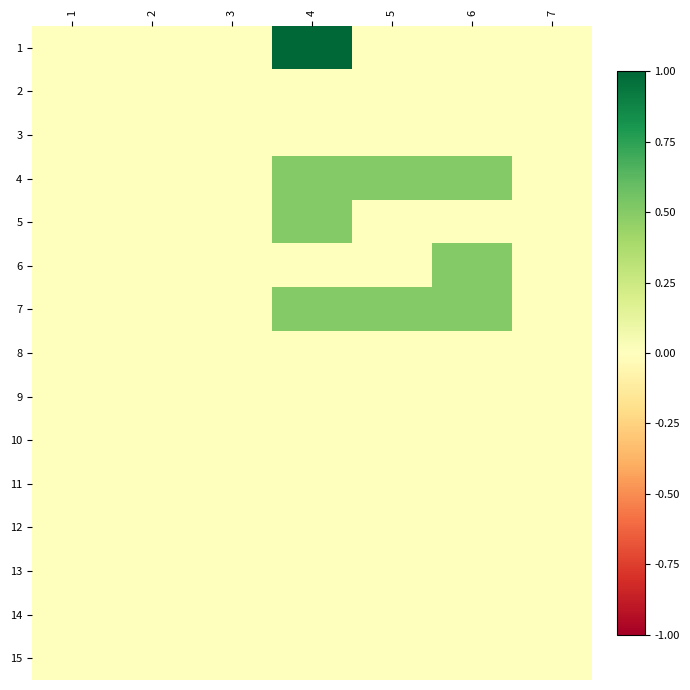

Reading left to right, extract all data points from this chart.

1: 1=0.0	2=0.0	3=0.0	4=1.0	5=0.0	6=0.0	7=0.0
2: 1=0.0	2=0.0	3=0.0	4=0.0	5=0.0	6=0.0	7=0.0
3: 1=0.0	2=0.0	3=0.0	4=0.0	5=0.0	6=0.0	7=0.0
4: 1=0.0	2=0.0	3=0.0	4=0.5	5=0.5	6=0.5	7=0.0
5: 1=0.0	2=0.0	3=0.0	4=0.5	5=0.0	6=0.0	7=0.0
6: 1=0.0	2=0.0	3=0.0	4=0.0	5=0.0	6=0.5	7=0.0
7: 1=0.0	2=0.0	3=0.0	4=0.5	5=0.5	6=0.5	7=0.0
8: 1=0.0	2=0.0	3=0.0	4=0.0	5=0.0	6=0.0	7=0.0
9: 1=0.0	2=0.0	3=0.0	4=0.0	5=0.0	6=0.0	7=0.0
10: 1=0.0	2=0.0	3=0.0	4=0.0	5=0.0	6=0.0	7=0.0
11: 1=0.0	2=0.0	3=0.0	4=0.0	5=0.0	6=0.0	7=0.0
12: 1=0.0	2=0.0	3=0.0	4=0.0	5=0.0	6=0.0	7=0.0
13: 1=0.0	2=0.0	3=0.0	4=0.0	5=0.0	6=0.0	7=0.0
14: 1=0.0	2=0.0	3=0.0	4=0.0	5=0.0	6=0.0	7=0.0
15: 1=0.0	2=0.0	3=0.0	4=0.0	5=0.0	6=0.0	7=0.0